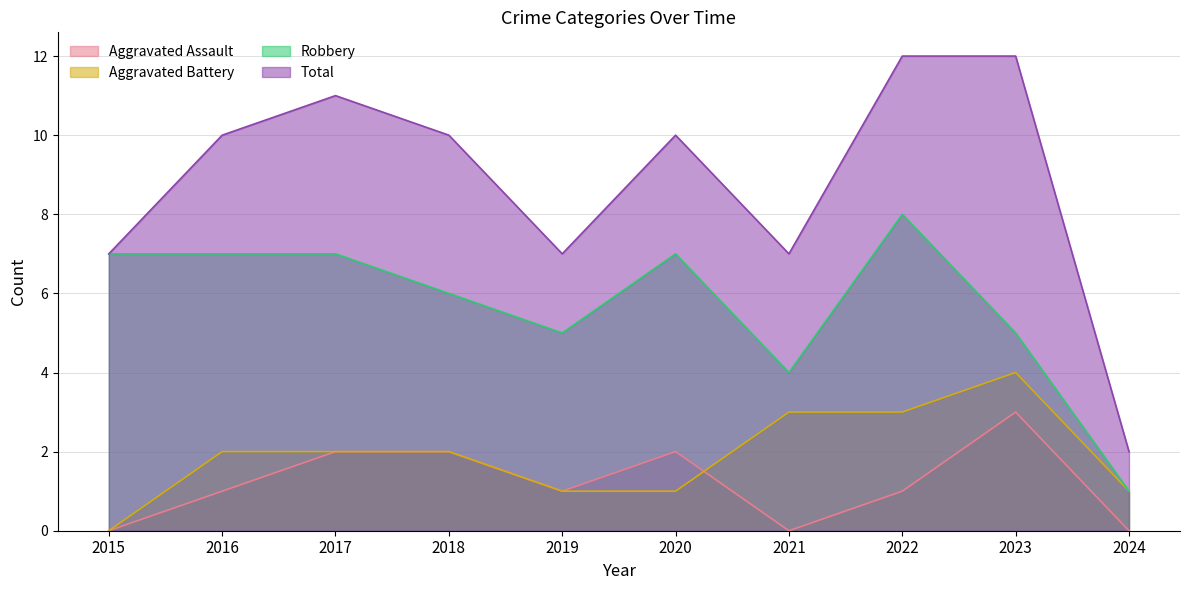

List the series in order of their peak value, lowest first.

Aggravated Assault, Aggravated Battery, Robbery, Total